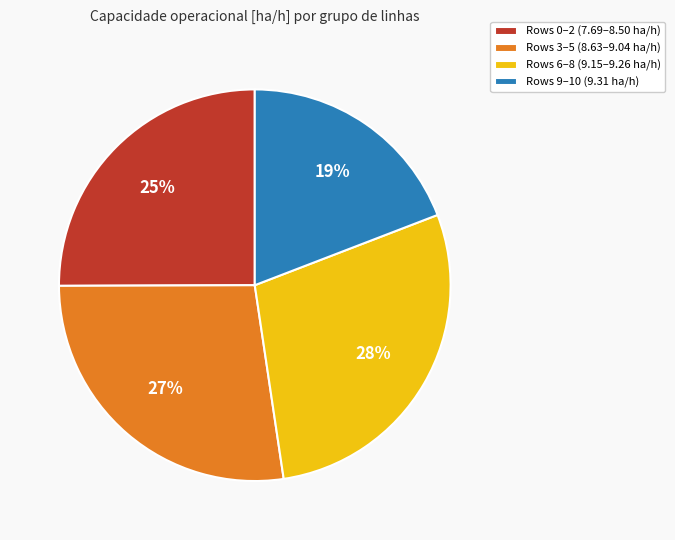

Does Rows 6–8 (9.15–9.26 ha/h) account for over 50% of the chart?

No